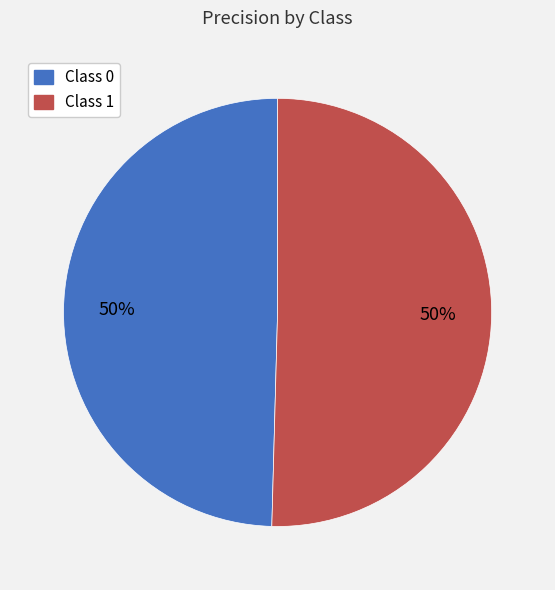

To the nearest percent, what portion does Class 0 represent?

50%